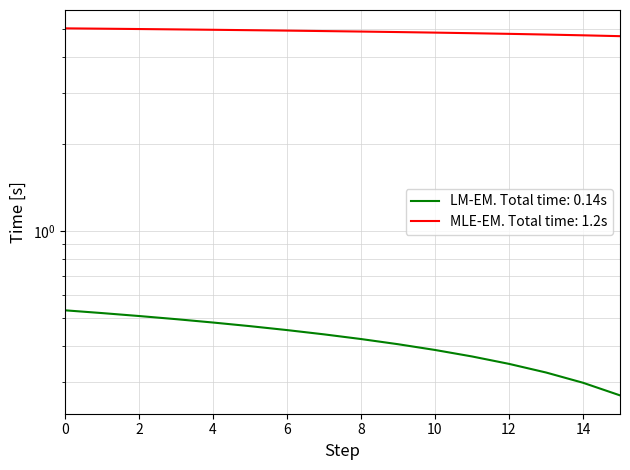

Rank the series by their average value, from lowest to highest.

LM-EM. Total time: 0.14s, MLE-EM. Total time: 1.2s